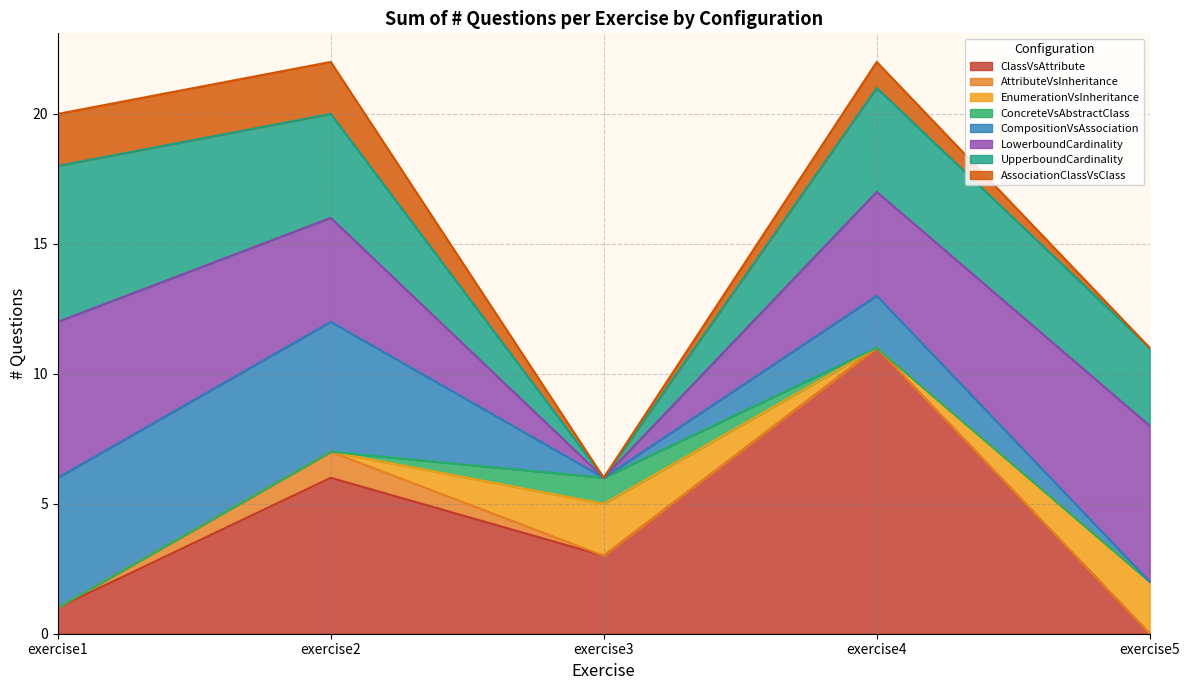

What is the difference between the maximum and minimum values?

11